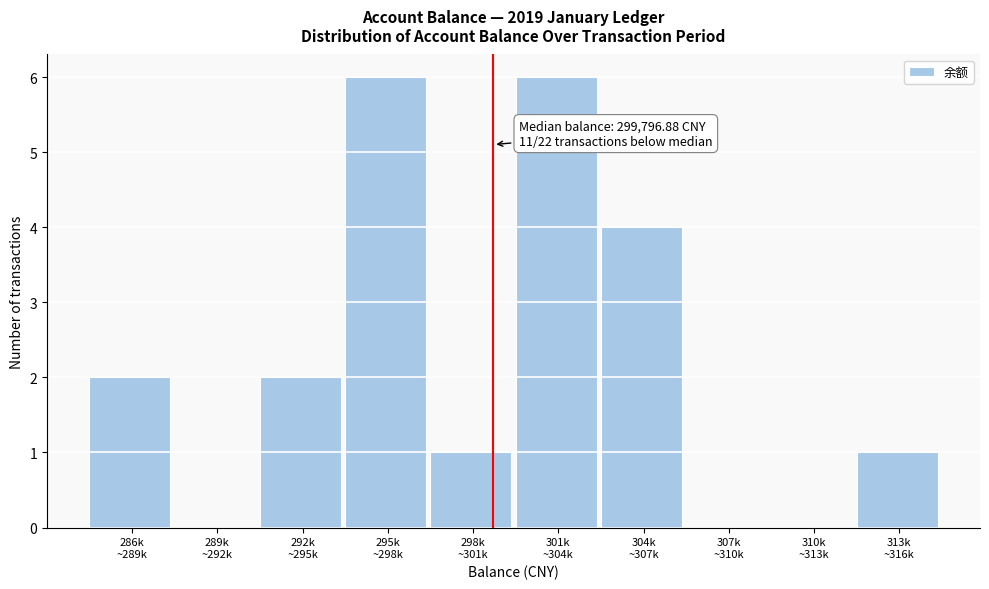

What is the sum of all values?

22